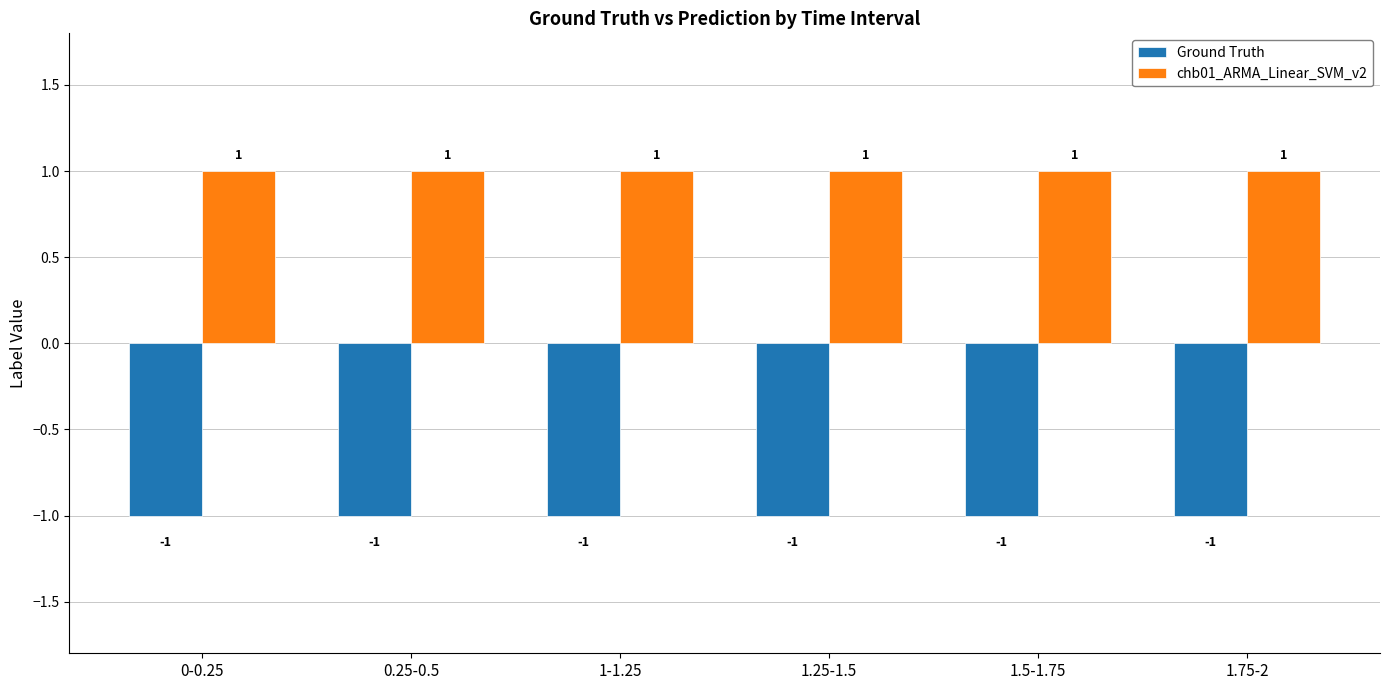

What is the value of the Ground Truth bar at the 6th from the left?

-1